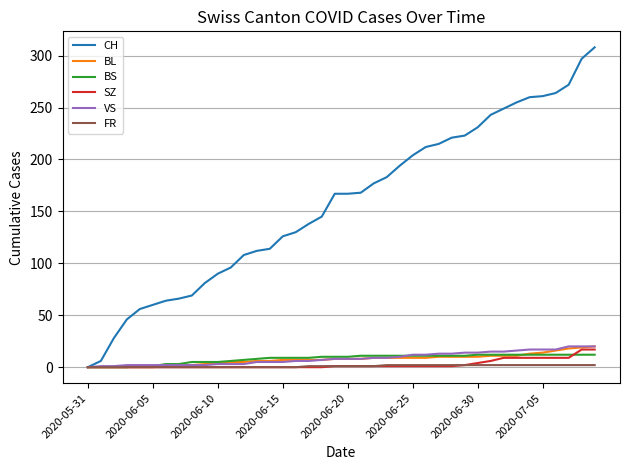

Which series has the largest total across all categories?

CH